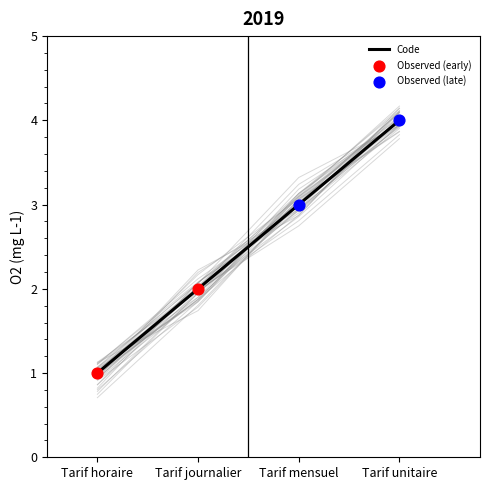

Between Tarif mensuel and Tarif unitaire, which is larger?

Tarif unitaire